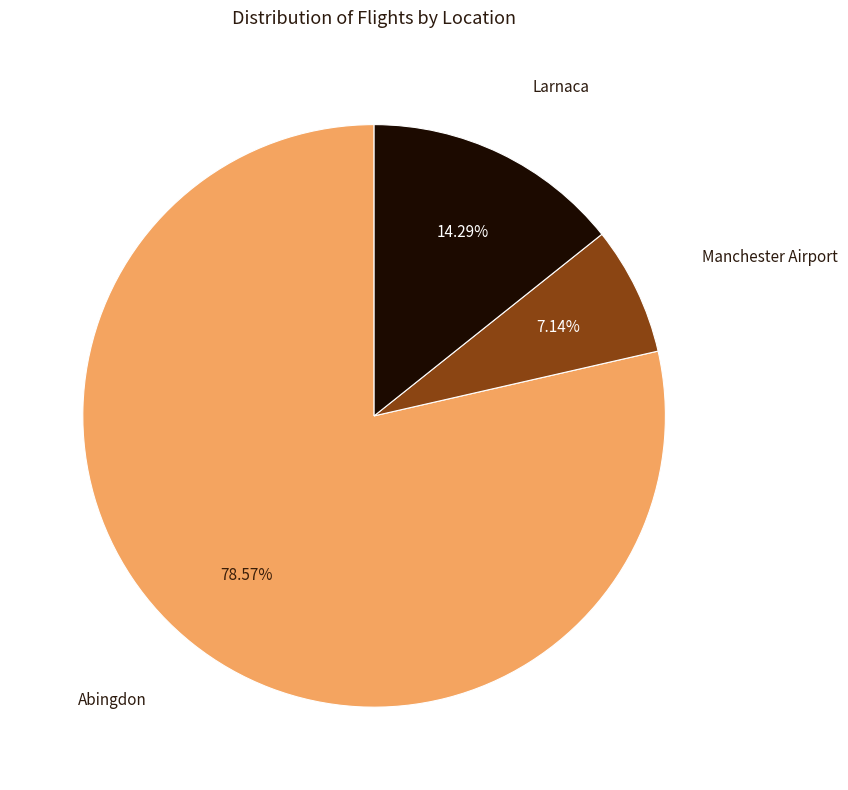

Does any single category account for the majority?

Yes